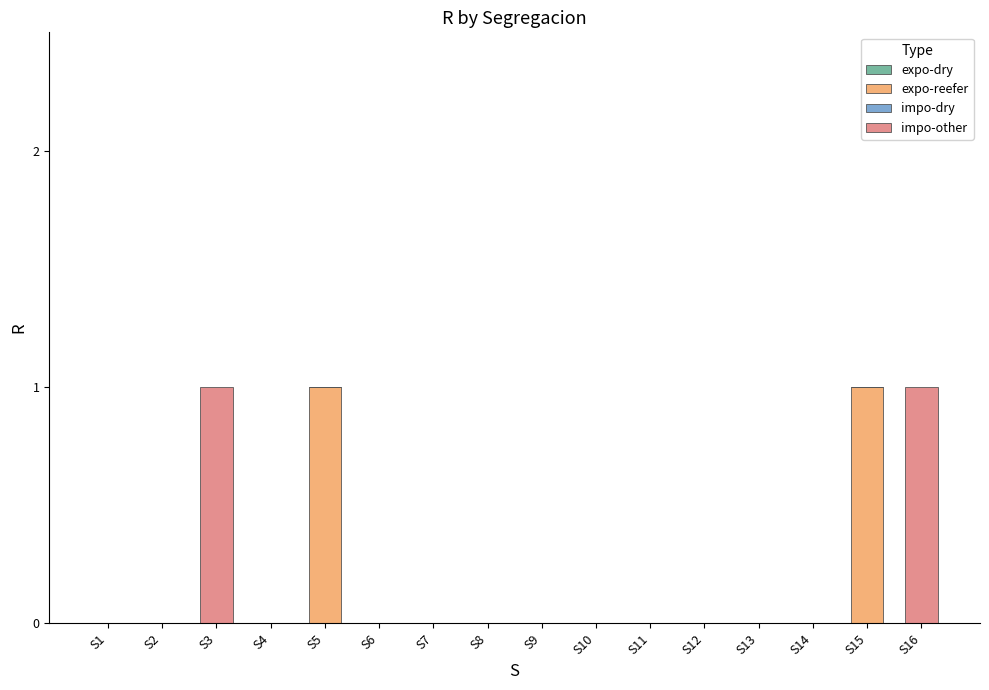

True or false: expo-reefer has a value of -1 at S6.

False